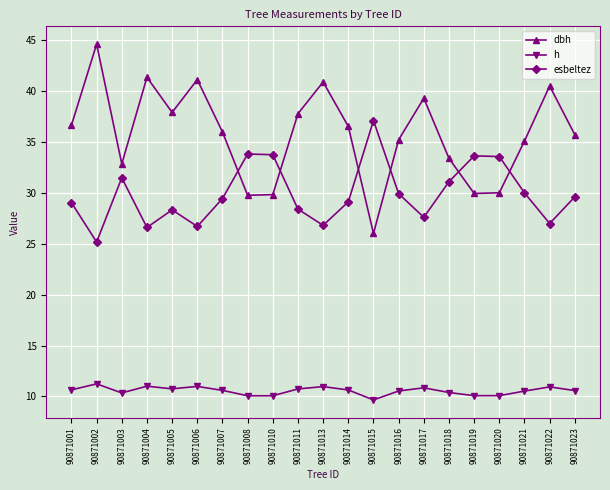

What is the minimum value shown in the chart?

9.7